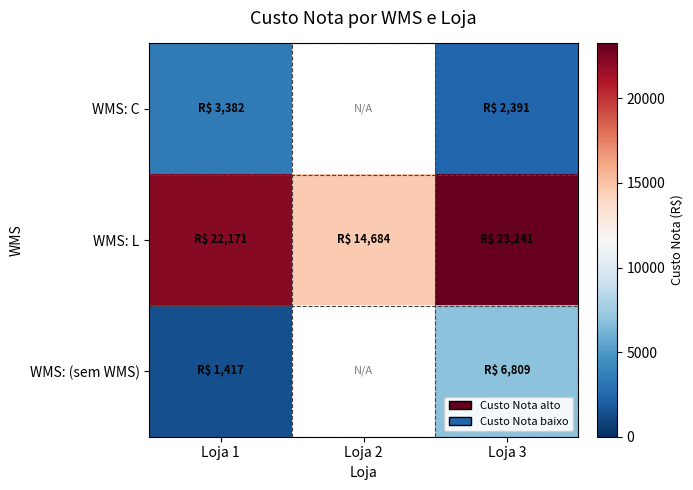

The value of WMS: (sem WMS) at Loja 3 is 6809.2. True or false?

True